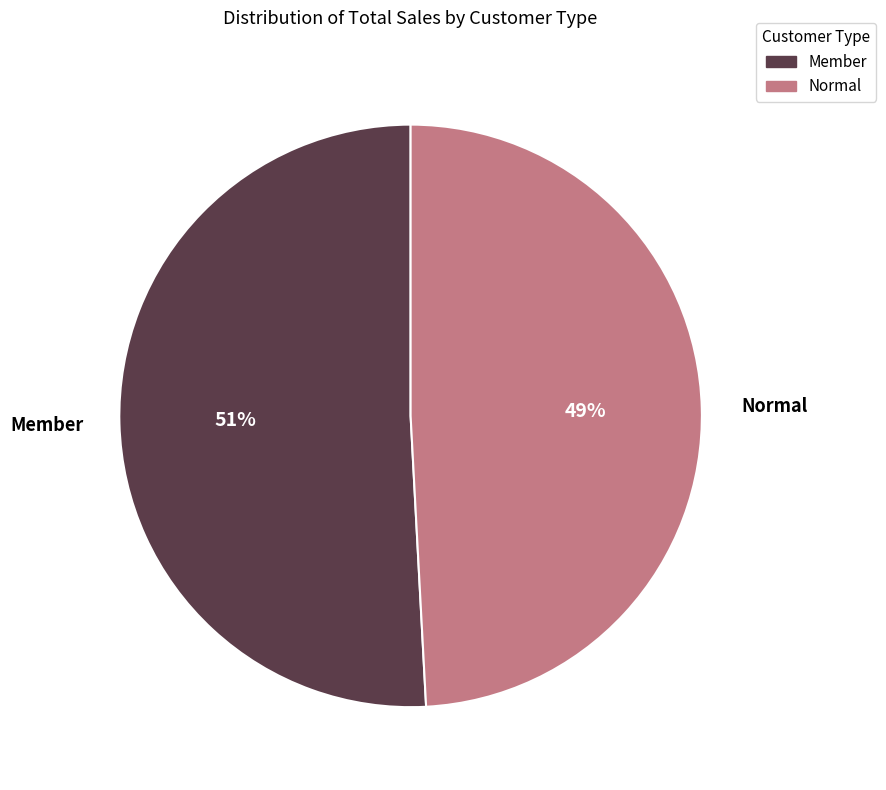

Approximately how many times larger is the value at Normal compared to Member?

1.0